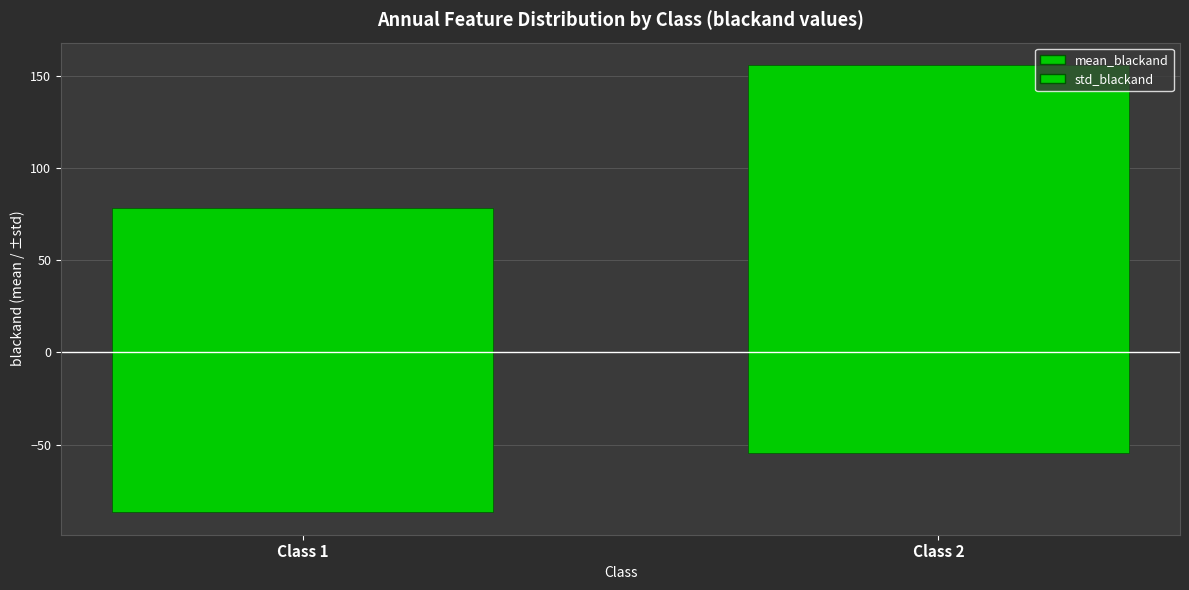

The mean_area series shows 292.9 at 2. True or false?

False